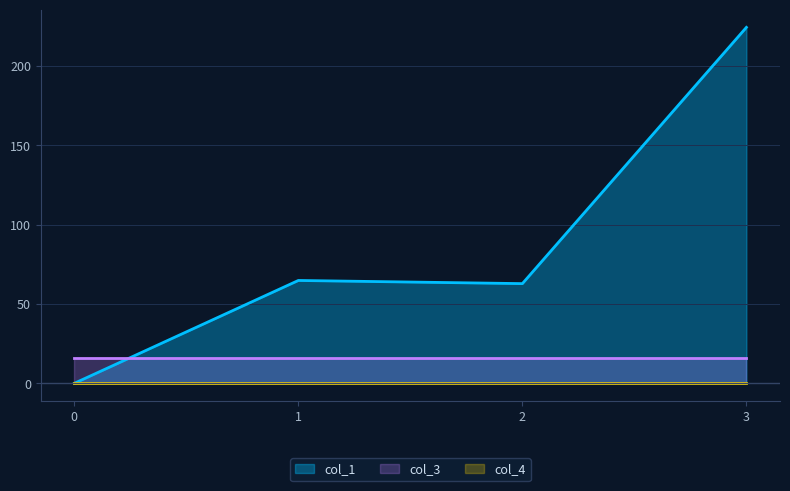

List the labels in order of col_1 value, largest first.

3, 1, 2, 0